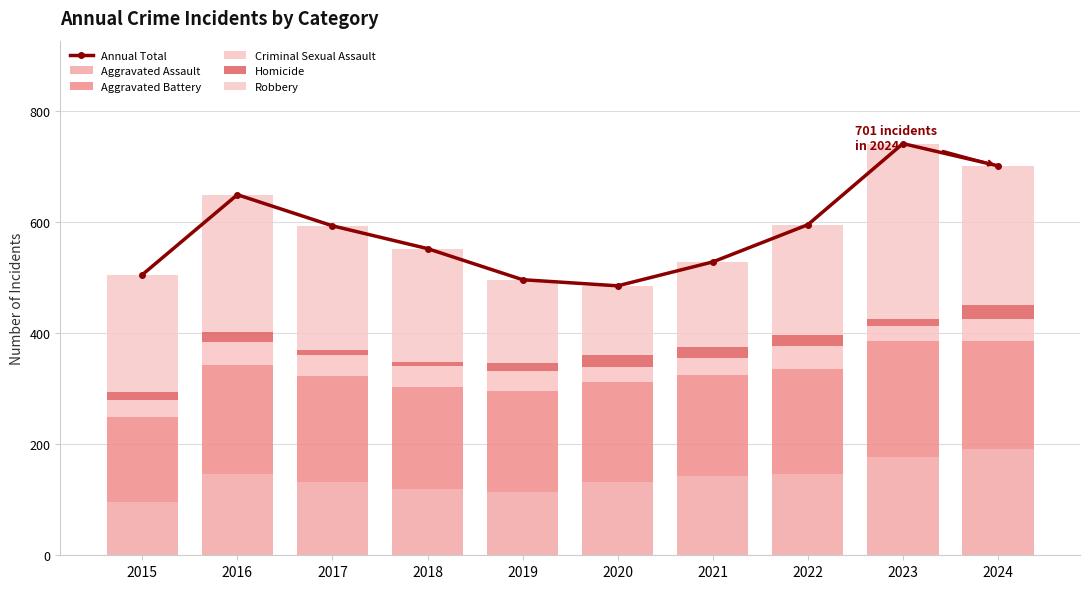

What is the spread (max minus min) of values at 2023?

729